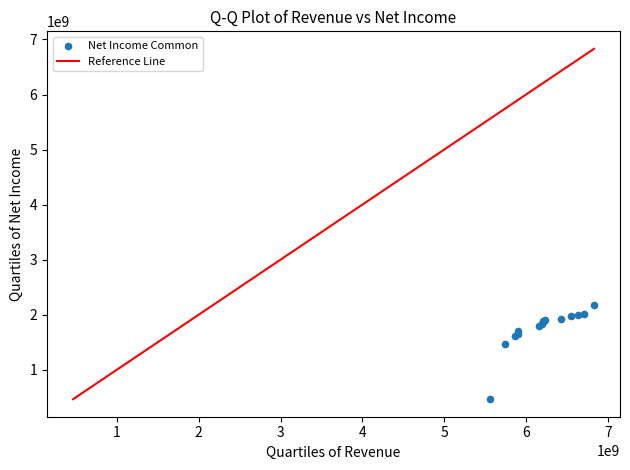

What Y value in the scatter plot is closest to 1321500000?

1476000000